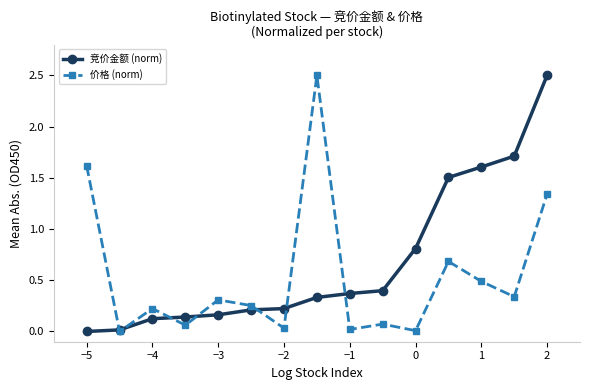

Which series has the largest total across all categories?

竞价金额 (norm)